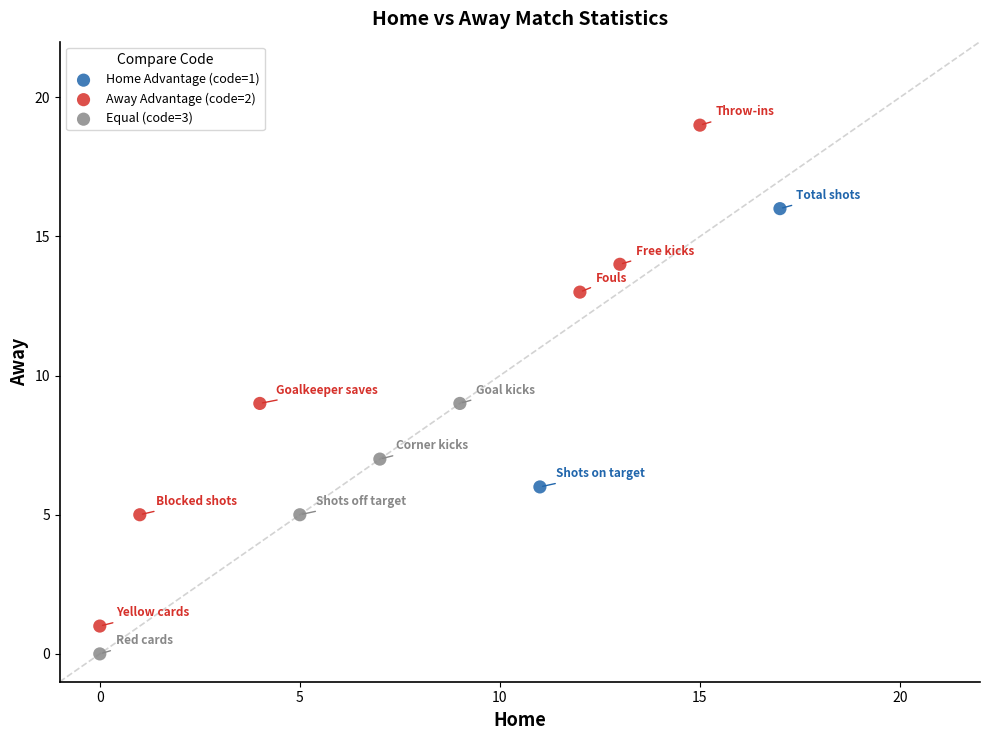

Which series contains the lowest Y value?

Equal (code=3)